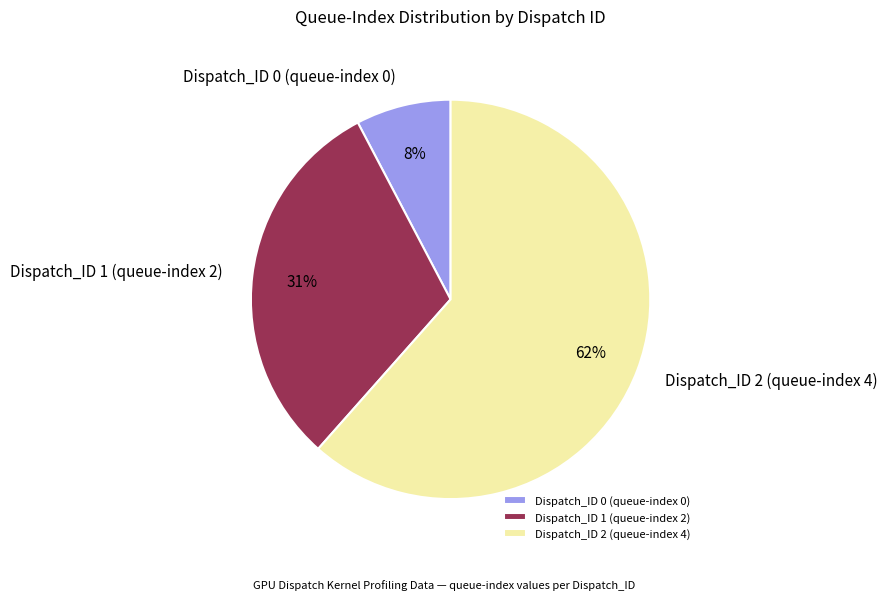

How many slices are in this pie chart?

3